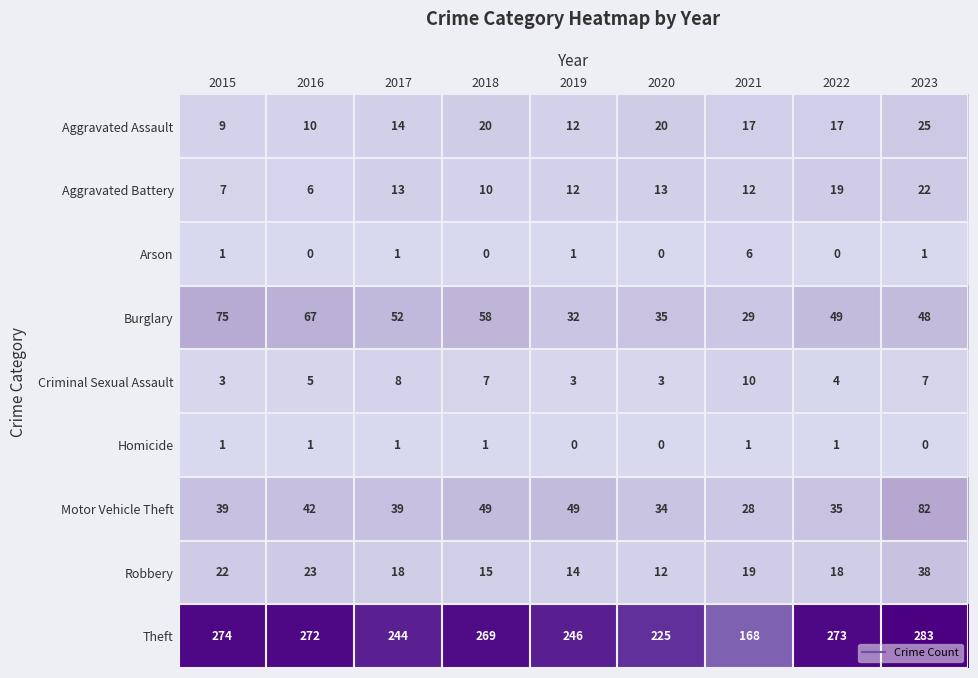

True or false: Aggravated Assault has a value of 34 at 2023.

False